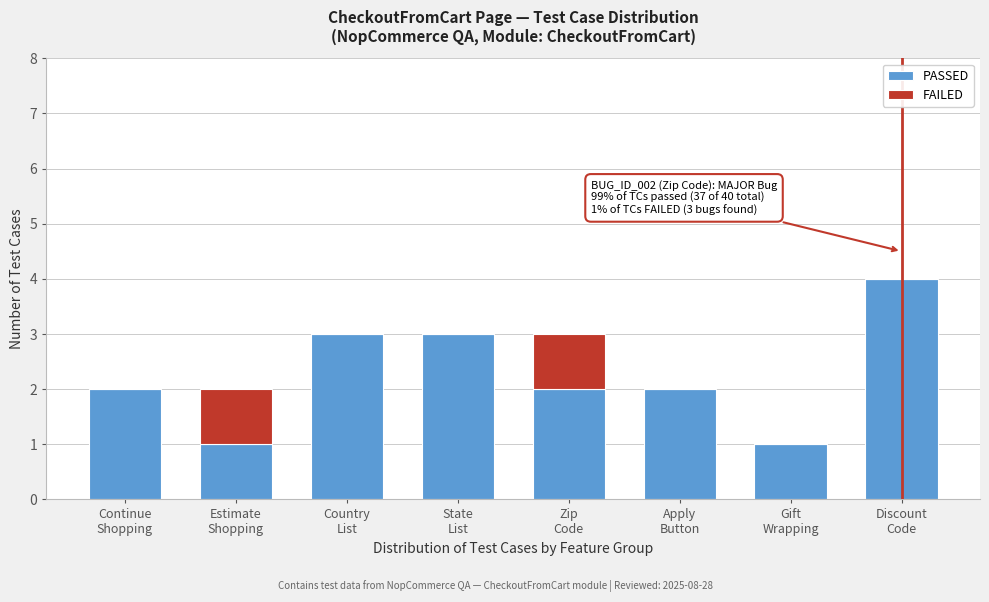

What is the maximum value for PASSED?

4